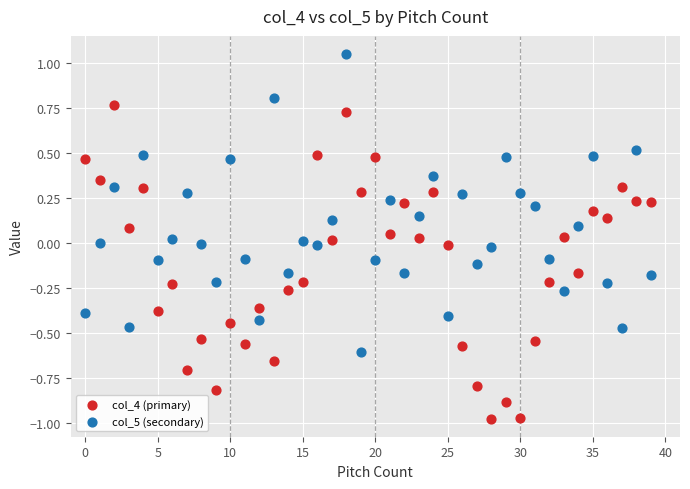

Which series contains the highest Y value?

col_5 (secondary)